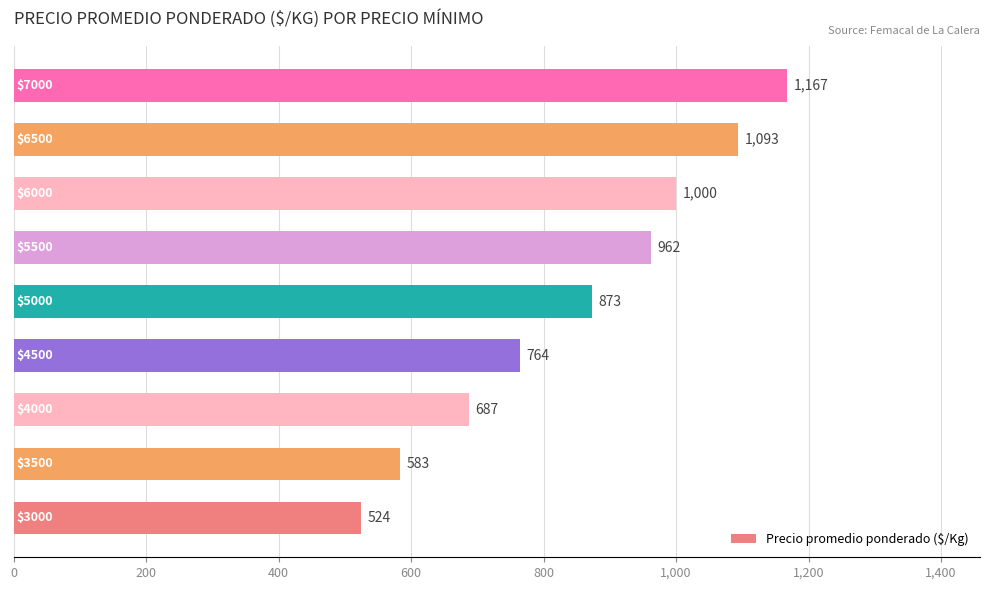

What is the smallest value displayed?

524